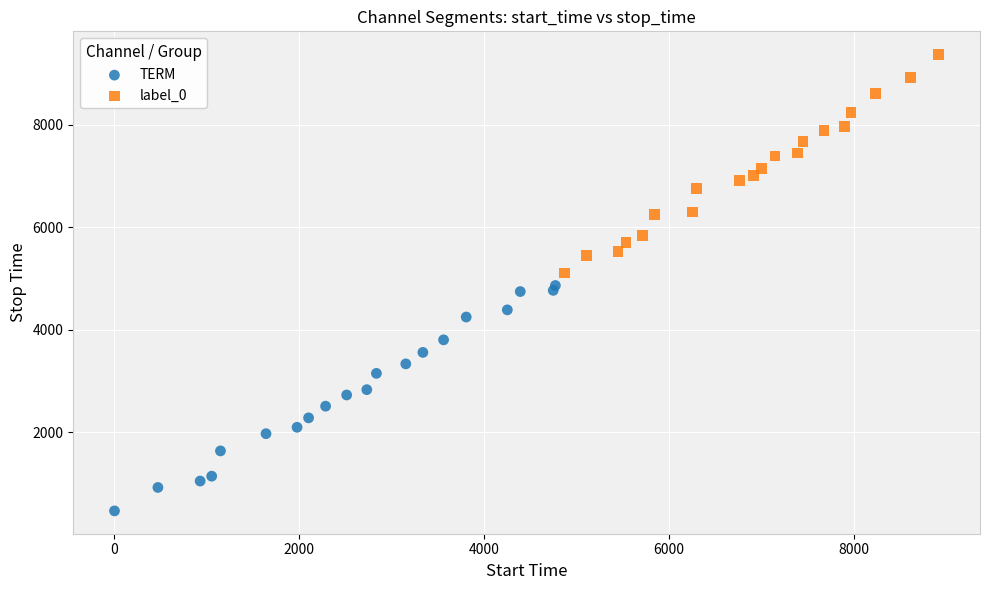

Which series has the widest spread of Y values?

TERM